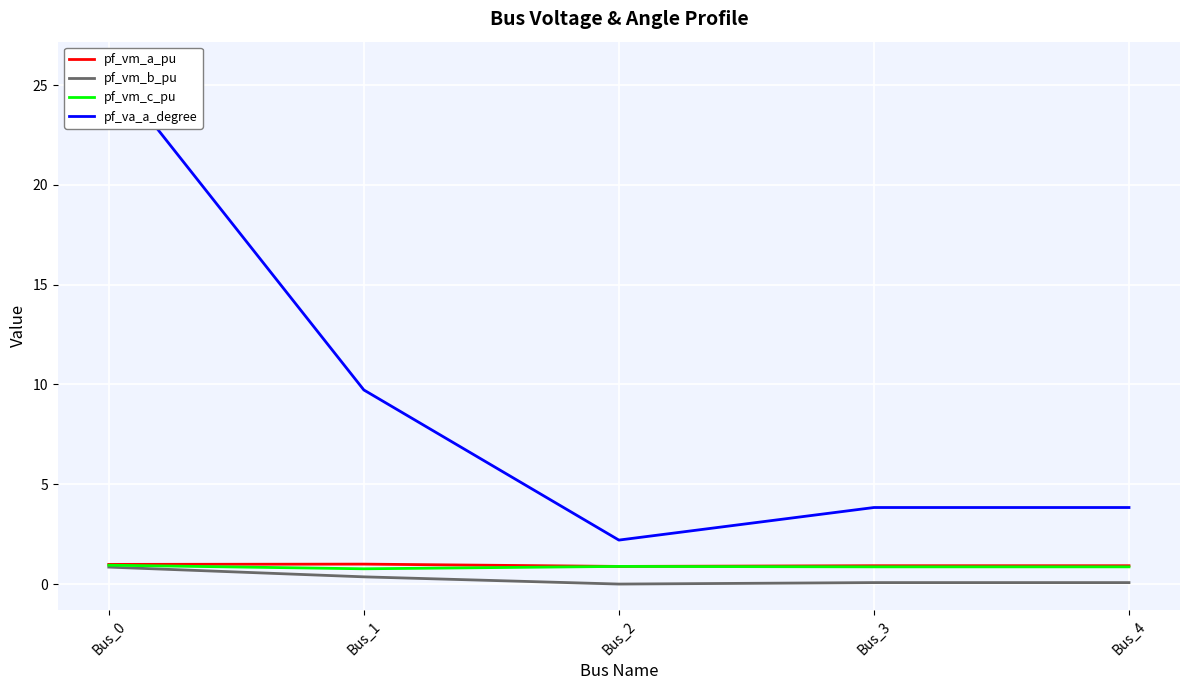

List the labels in order of pf_vm_c_pu value, largest first.

Bus_0, Bus_2, Bus_3, Bus_4, Bus_1